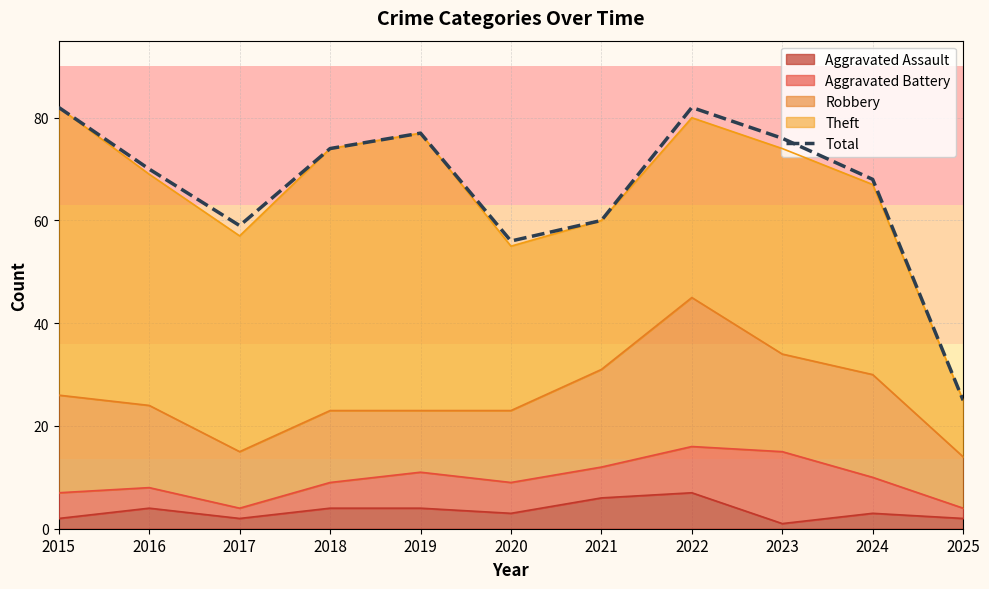

True or false: the data has more than 2 interior local peaks.

False